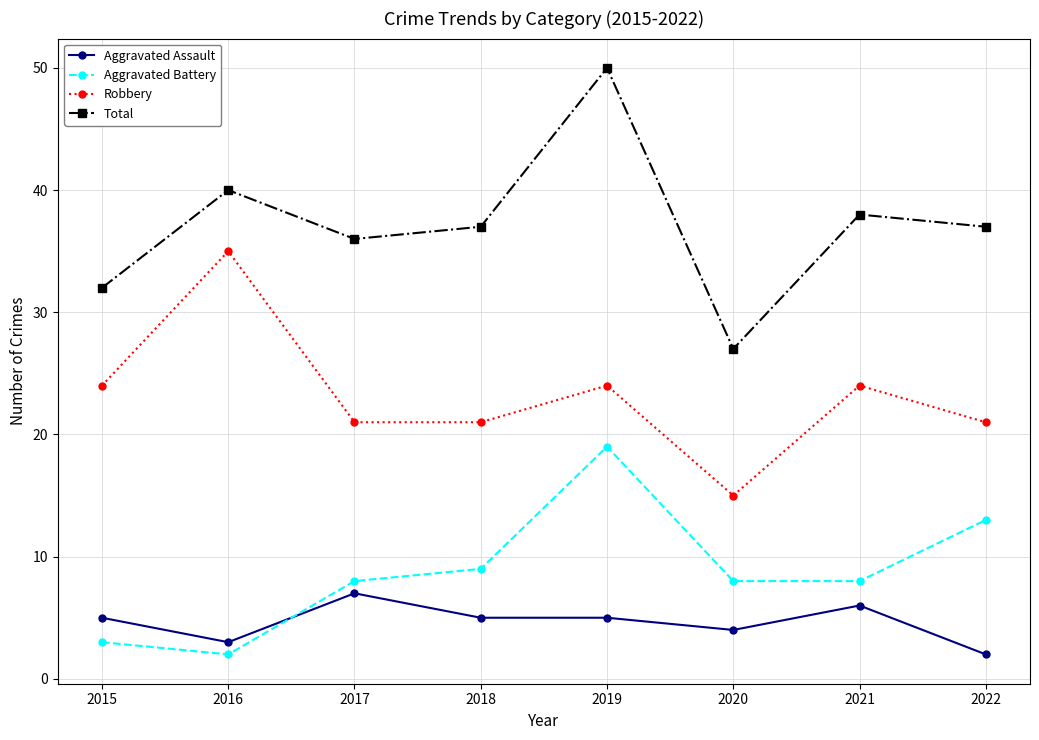

True or false: Aggravated Assault and Total intersect in this chart.

False